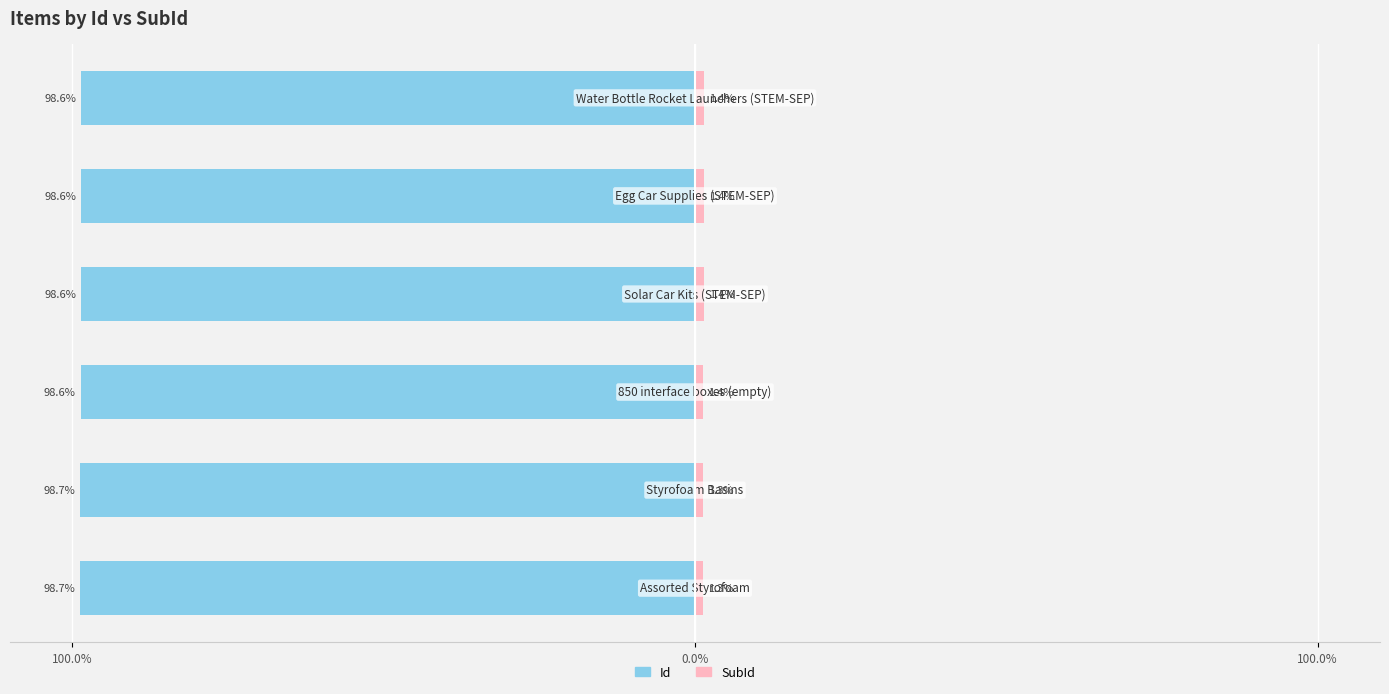

What is the maximum value for Id?

-98.6